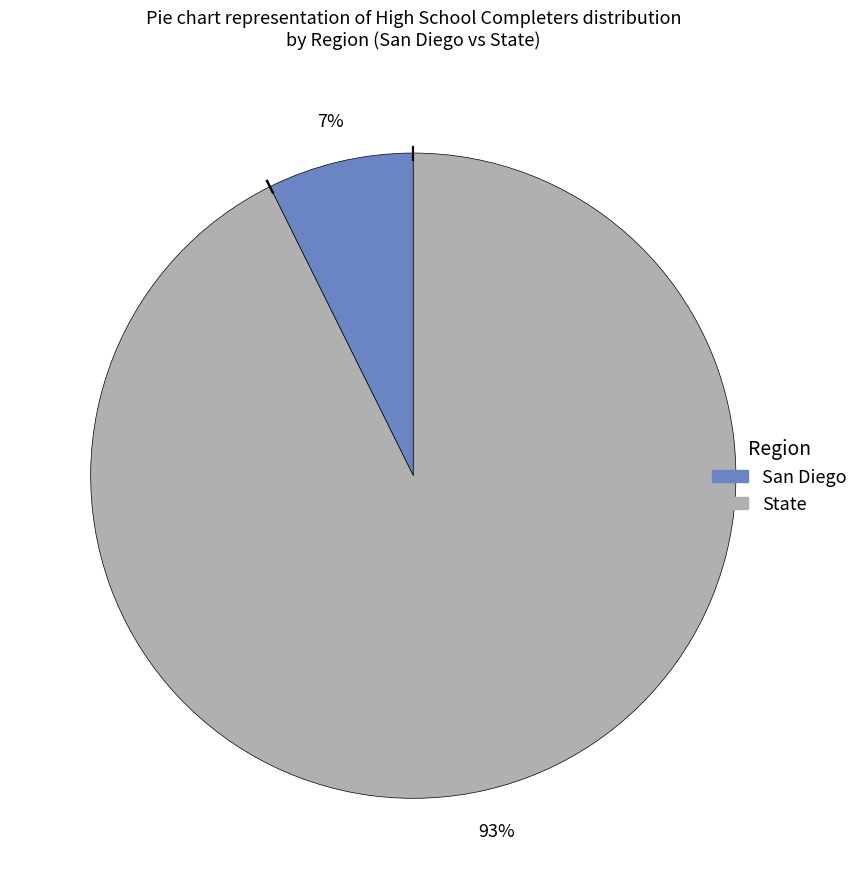

How many segments does this pie chart have?

2